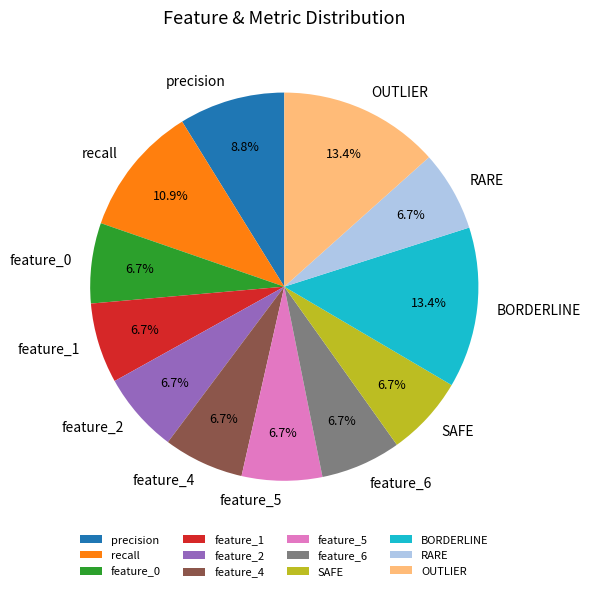

To the nearest percent, what is the difference between the largest and smallest slice percentages?

7%